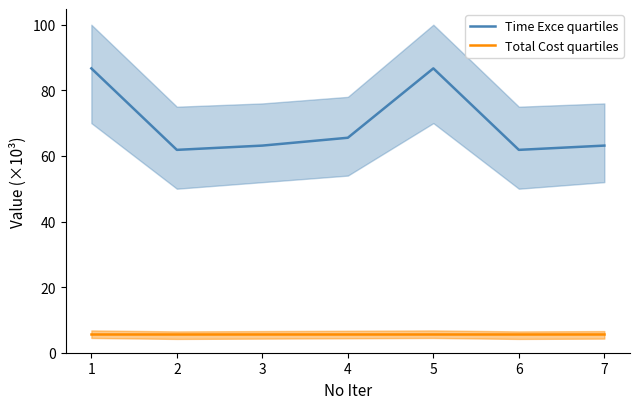

What is the minimum value for Total Cost quartiles?

5.6